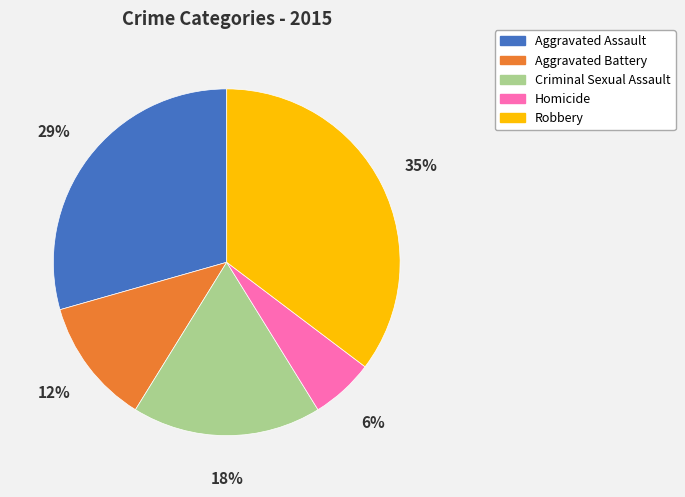

The Aggravated Battery slice represents 18% of the pie. True or false?

False